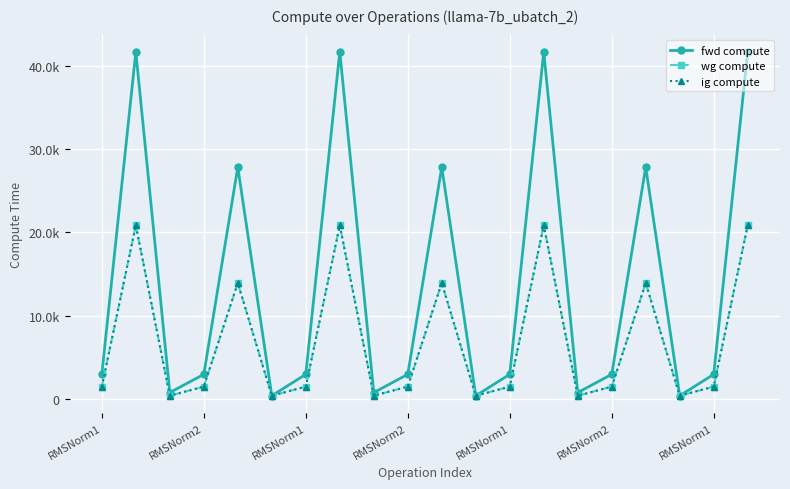

Where does the fwd compute series first go above 2948?

RMSNorm1